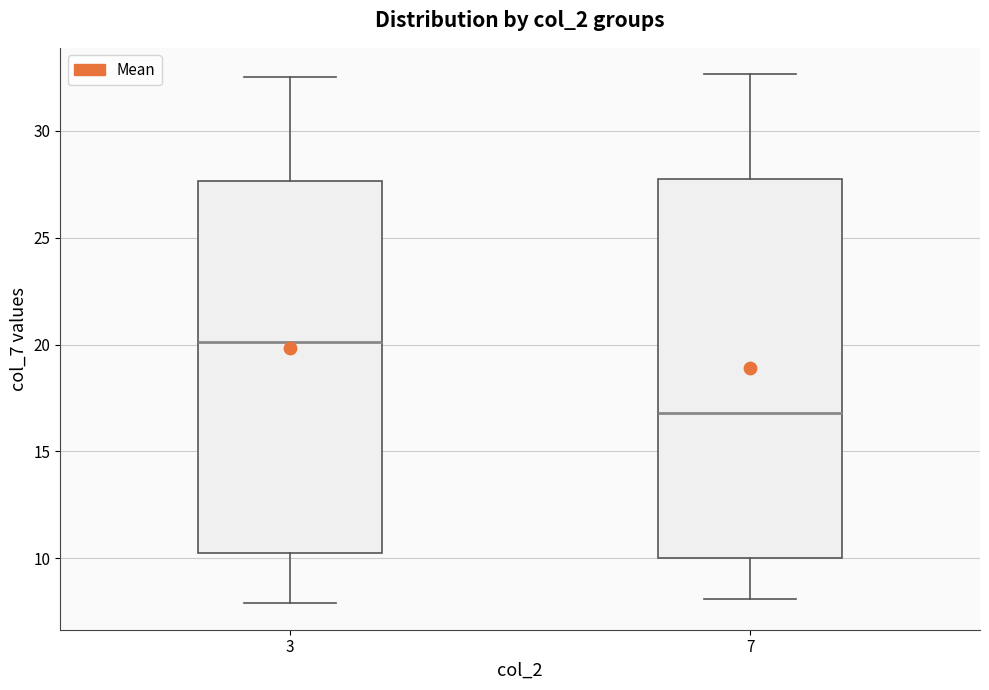

Which box's median line is the highest?

3